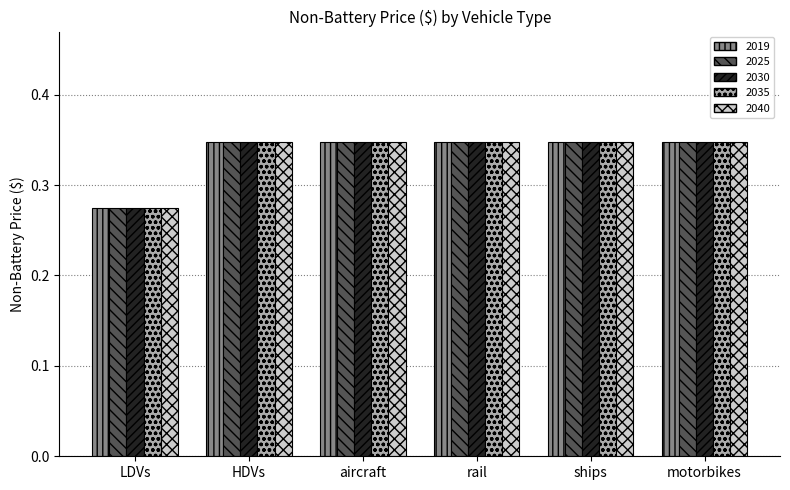

What is the sum of all 2025 values?

2.0